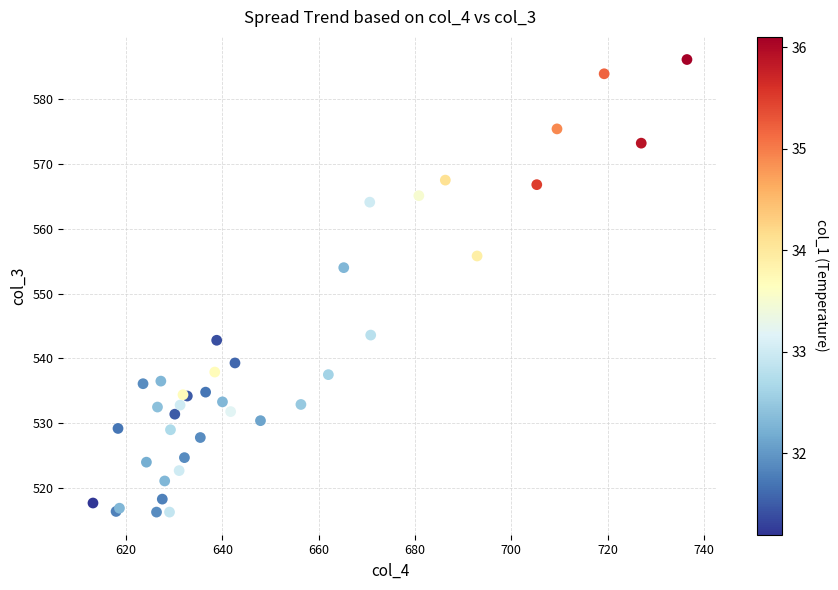

What Y value in the scatter plot is closest to 551?

554.0